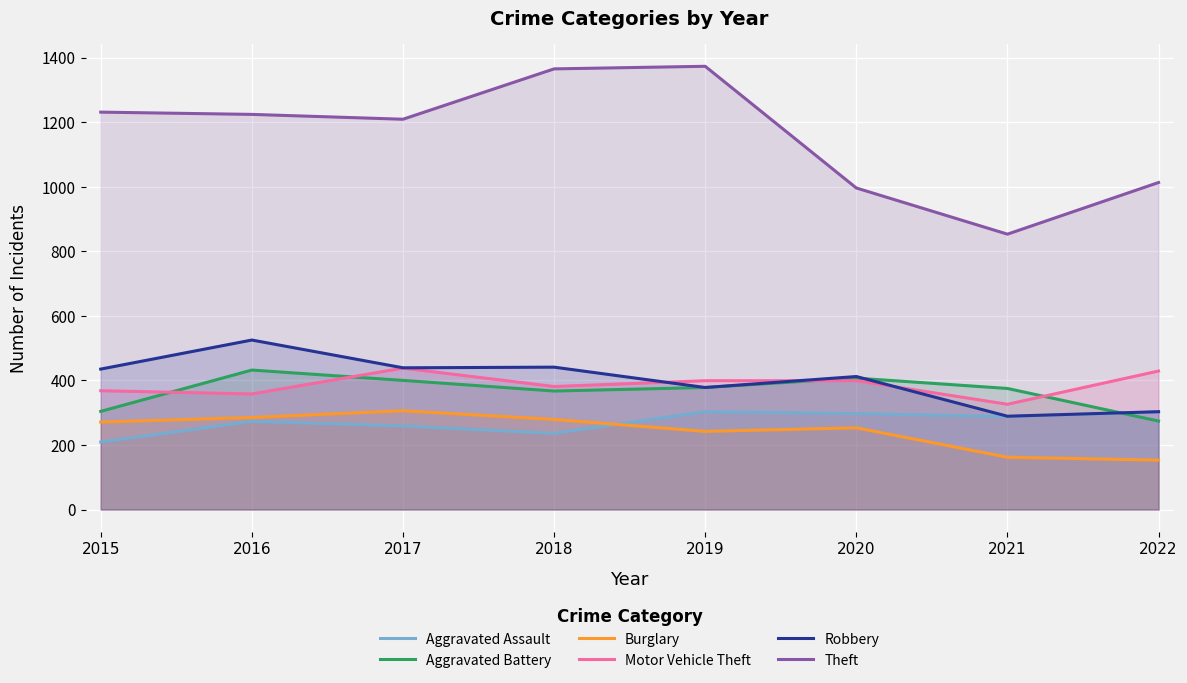

Where does the Motor Vehicle Theft series first go above 399?

2017